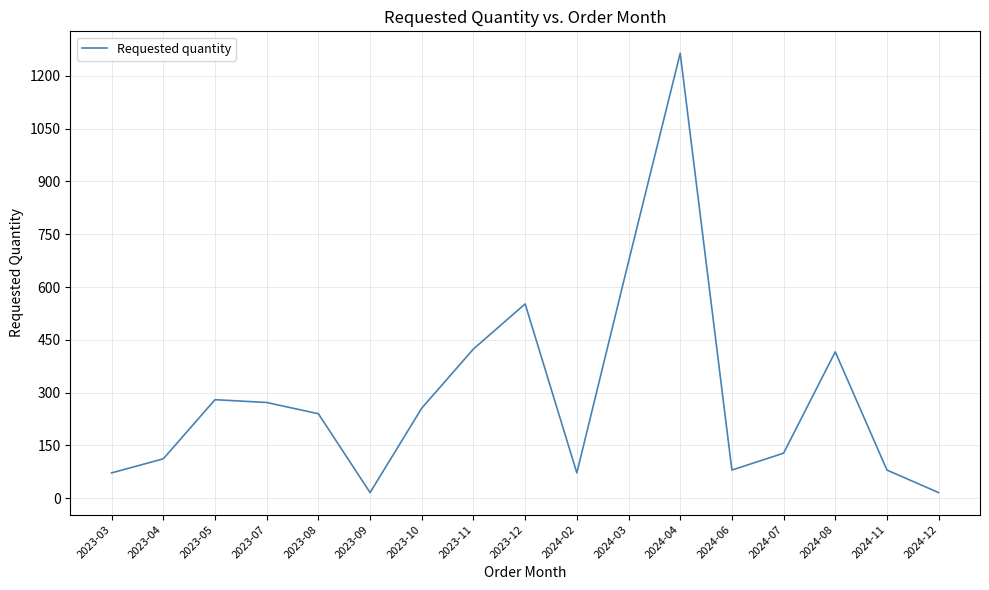

The value at 2024-07 is 128. True or false?

True